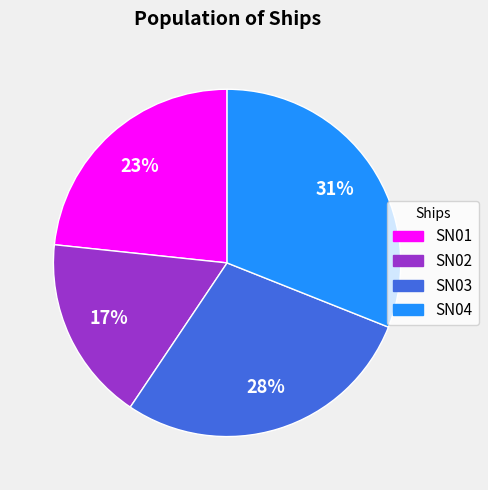

Which slice is the largest?

SN04